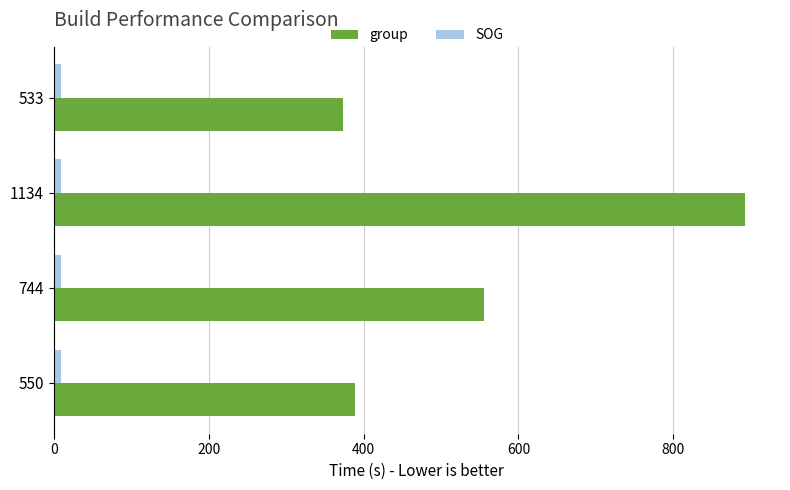

Between 744 and 1134, which series saw the biggest shift?

group